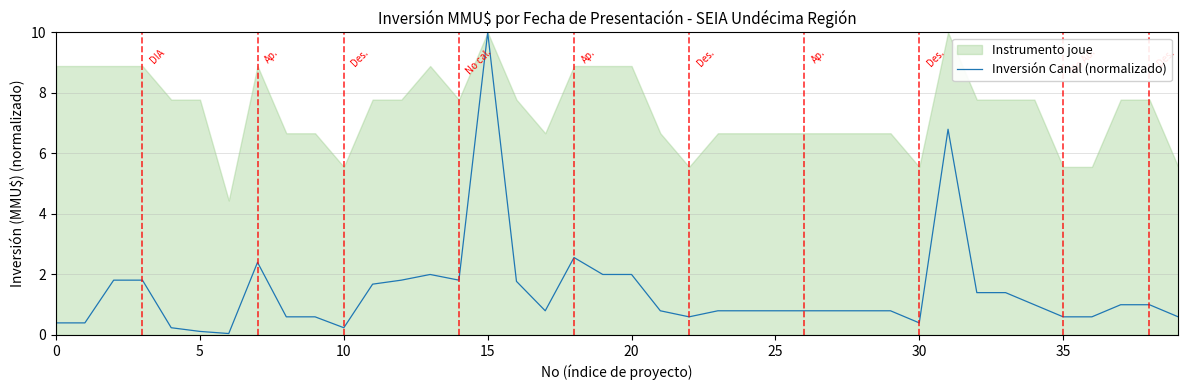

How many points are lower than both their immediate neighbors (excluding endpoints)?

6